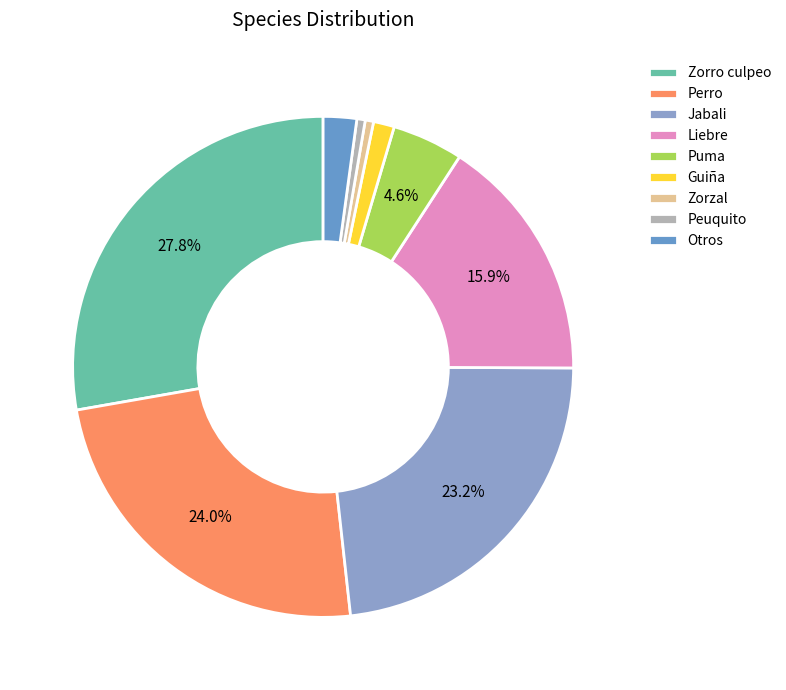

Which has a higher value, Zorzal or Guiña?

Guiña